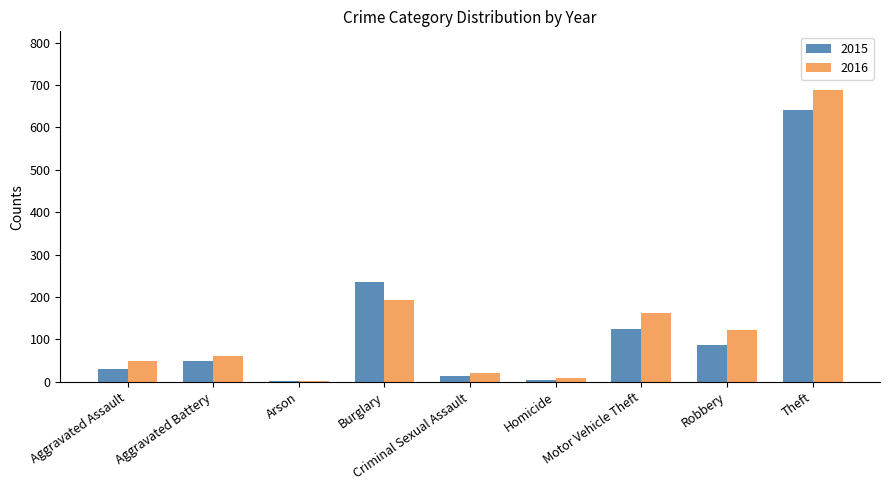

What is the label of the 4th bar from the left?

Burglary